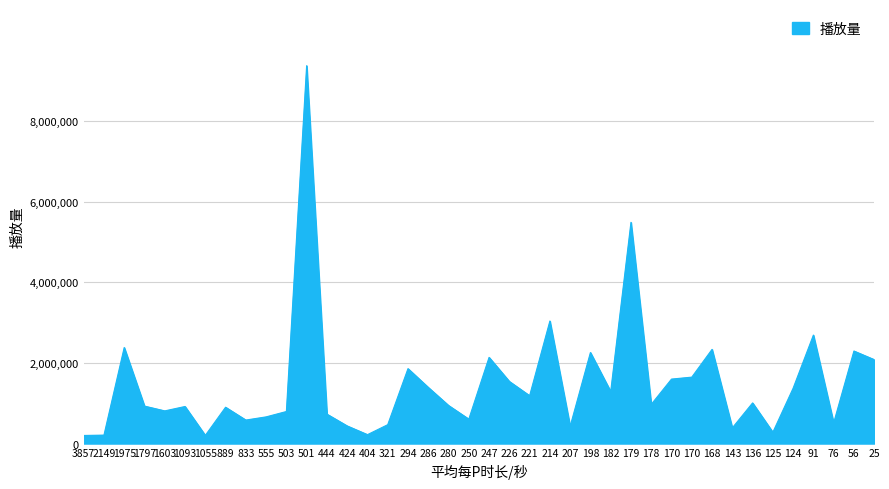

What is the ratio of the value at 404 to the value at 168?

0.1